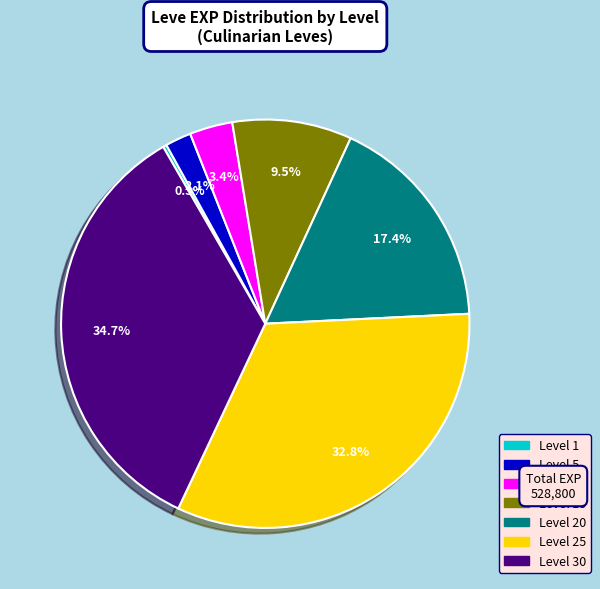

Do Level 20 and Level 15 together represent more than half of the pie?

No